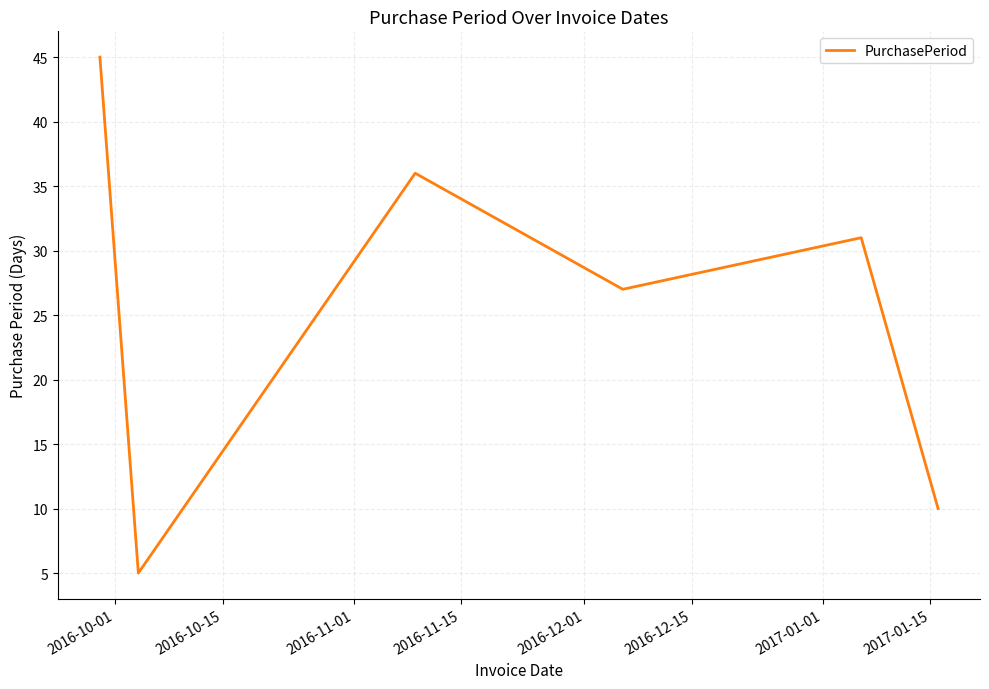

What is the difference between the second highest and minimum values?

31